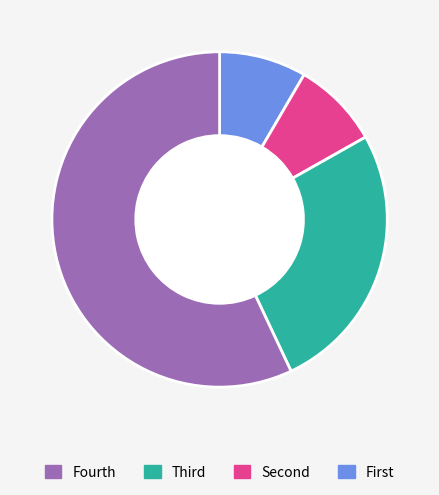

Does any single category account for the majority?

Yes